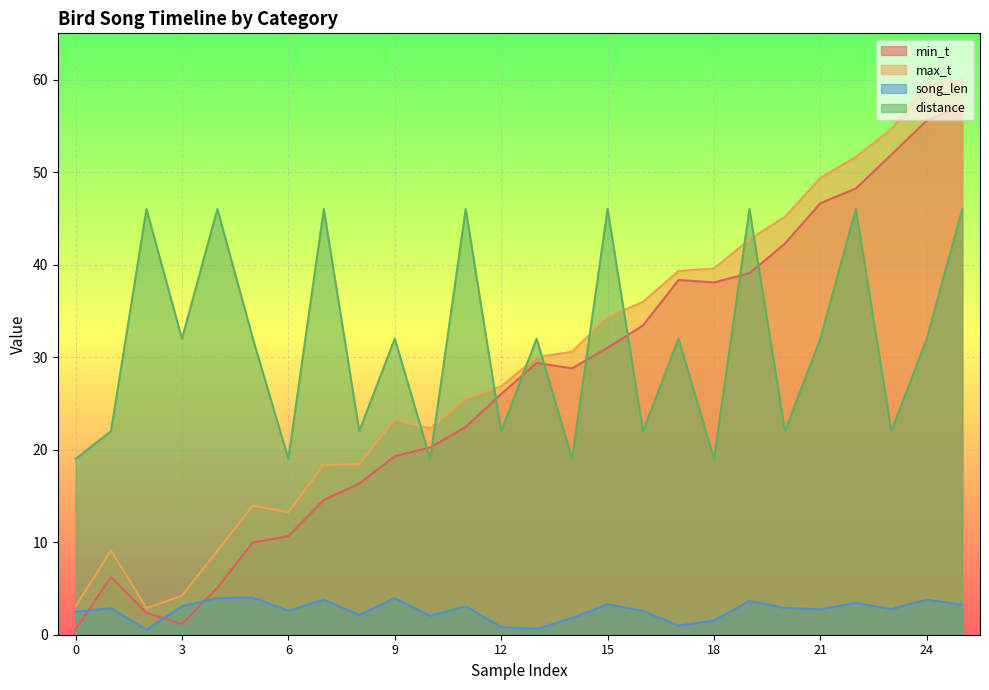

At which category is the sum across all series the highest?

25